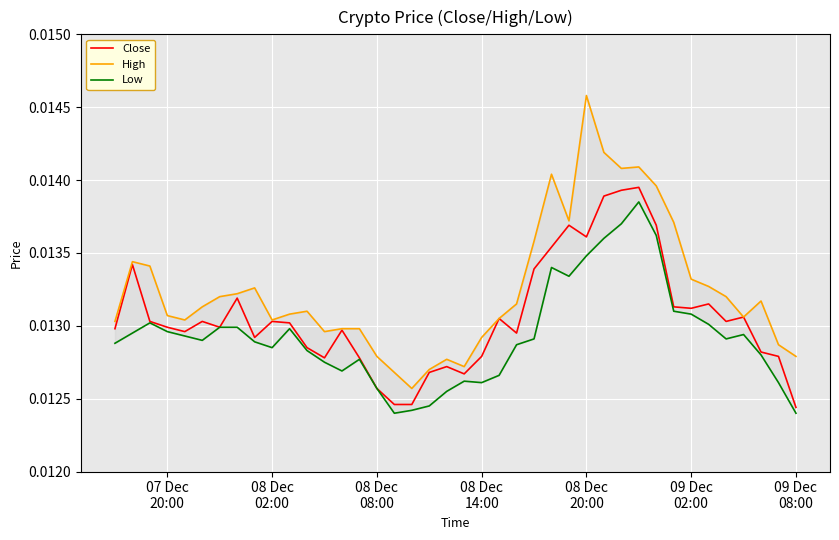

What are all the series names shown in the legend?

Close, High, Low